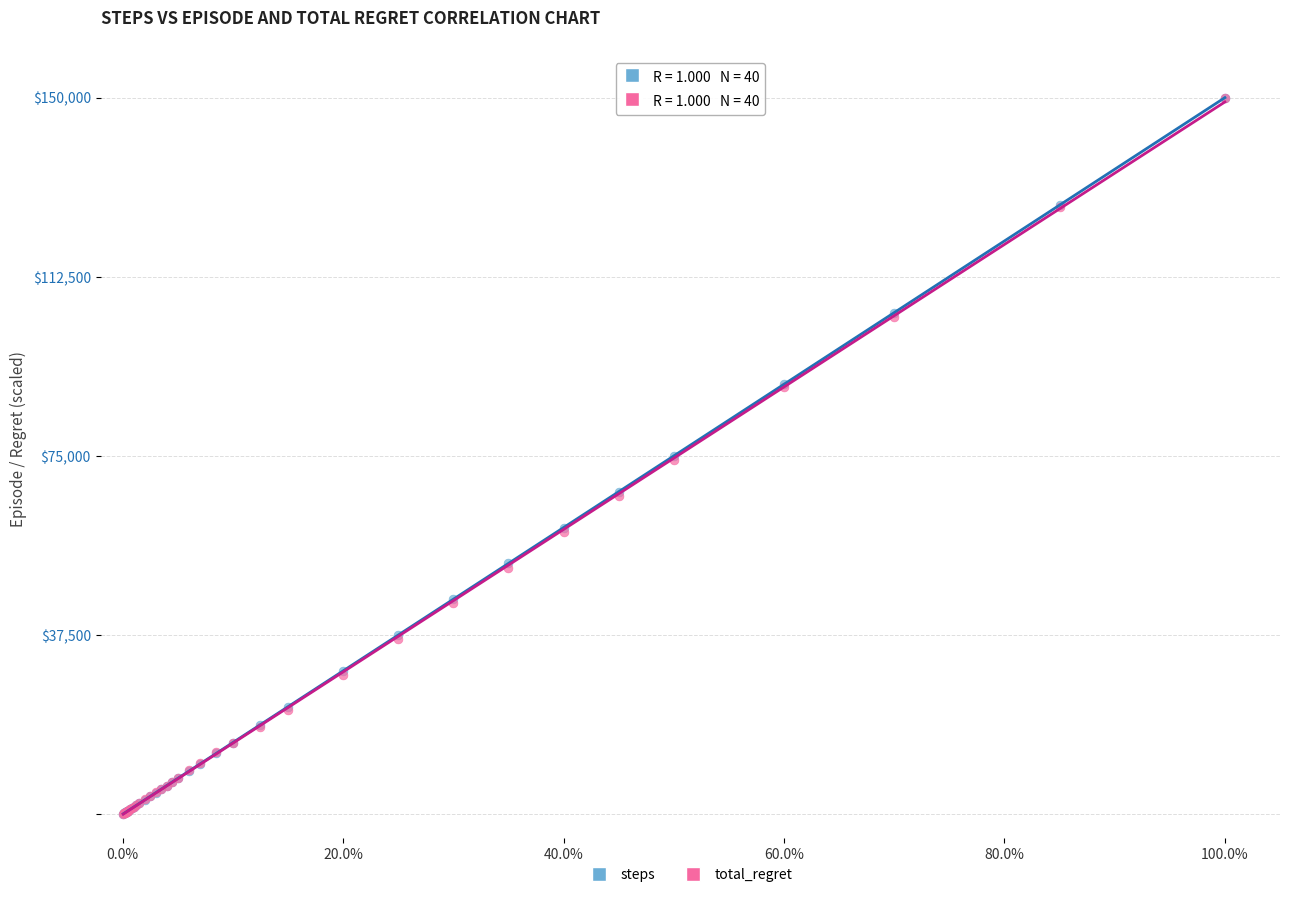

What are all the series names shown in the legend?

steps, total_regret